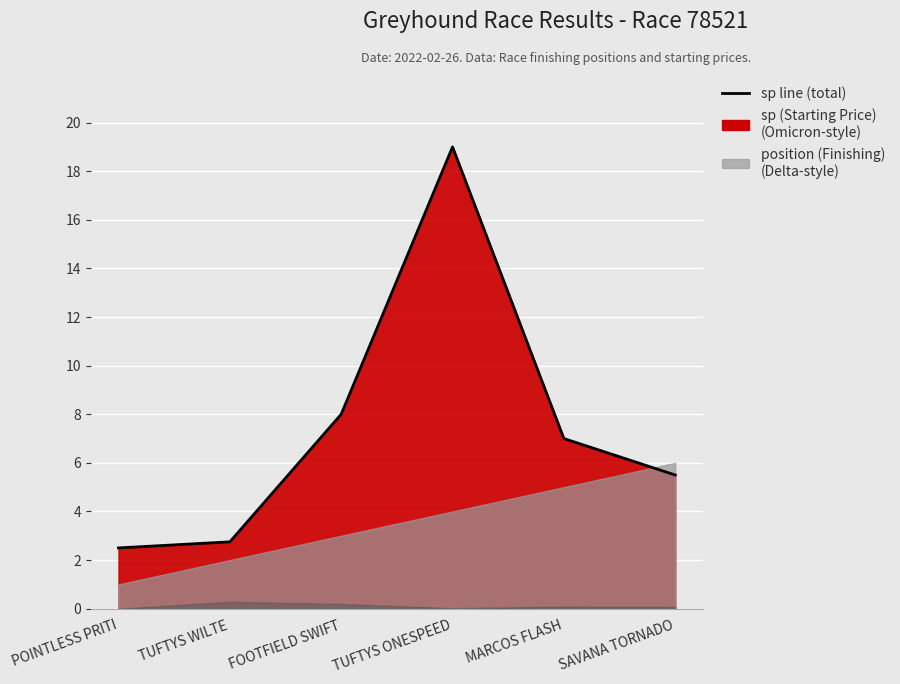

How many data points are less than 7?

3